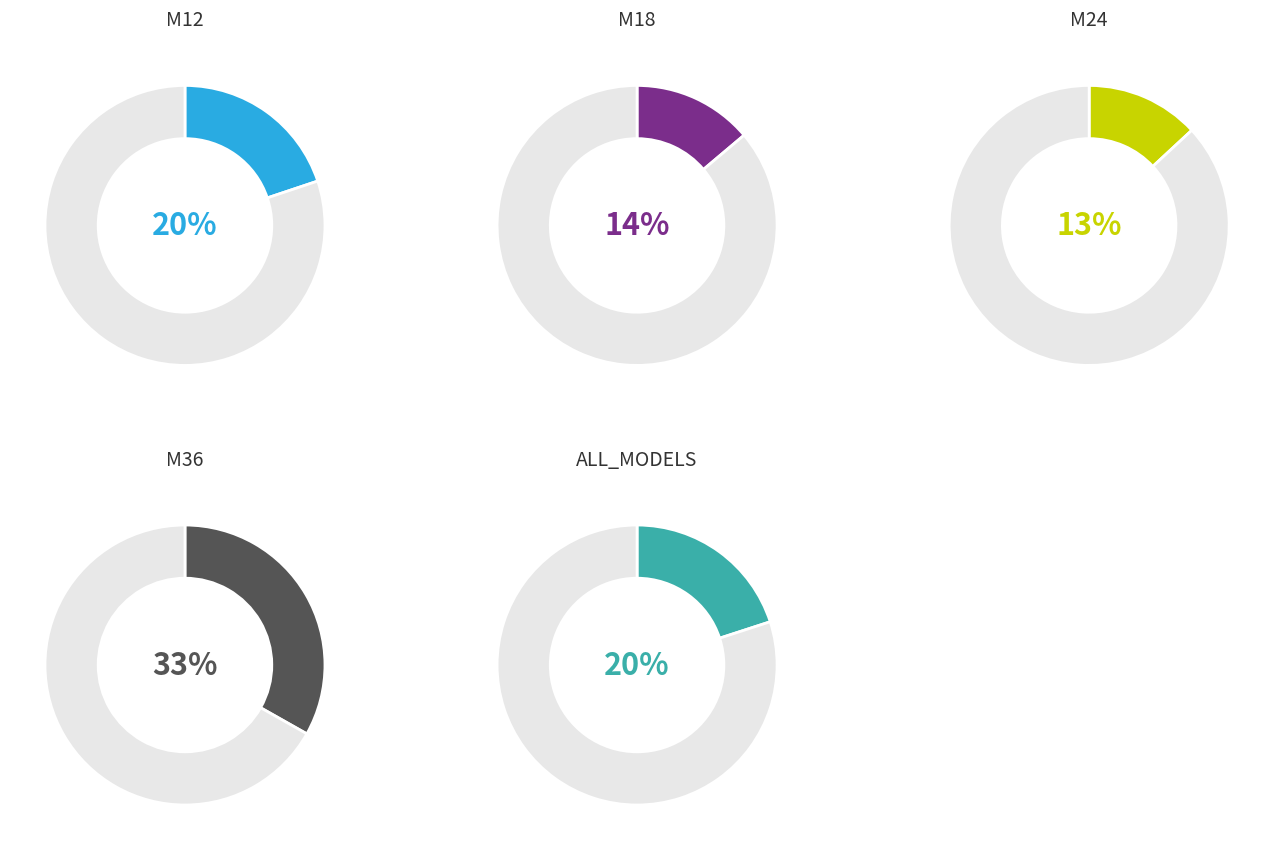

Does any single category account for the majority?

No